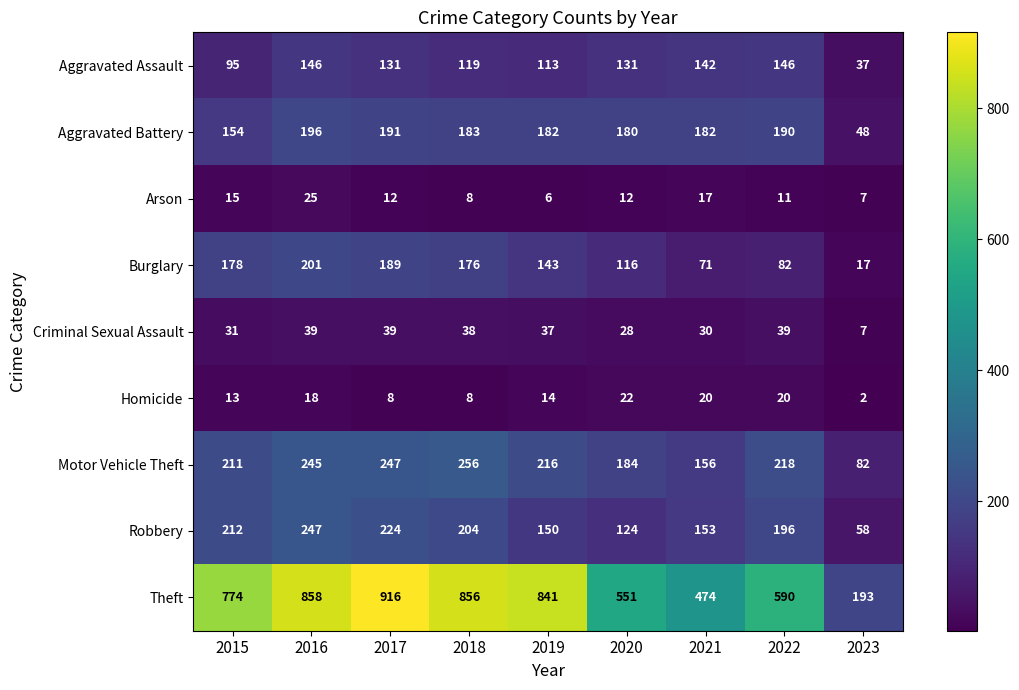

Which series has the largest total across all categories?

Theft